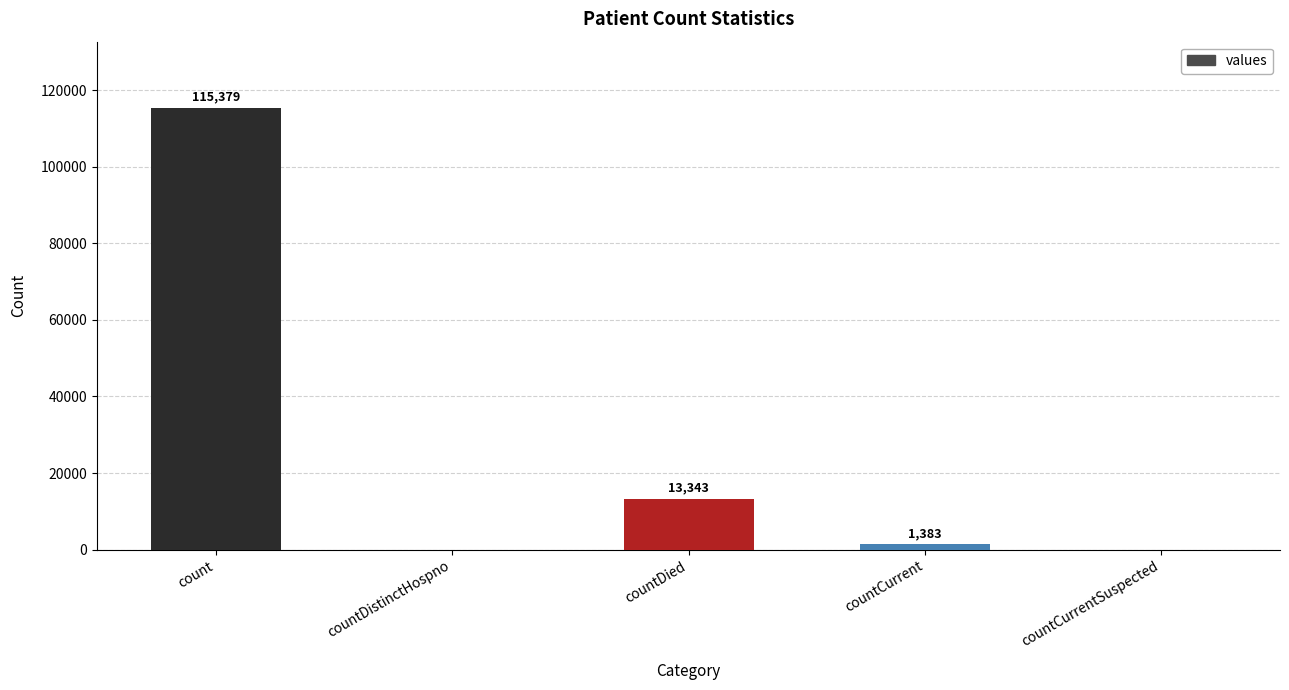

What is the greatest value displayed?

115379